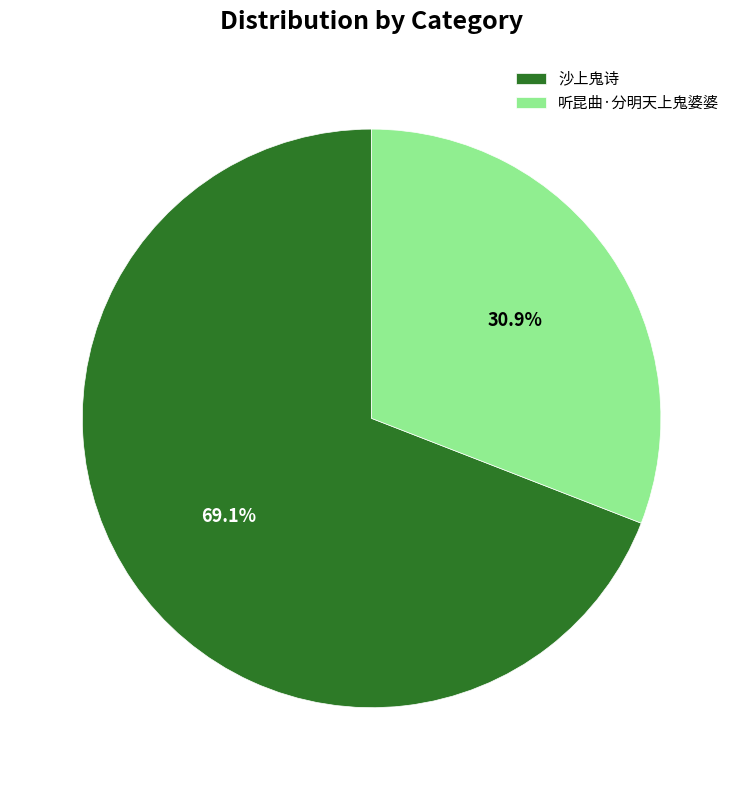

How many slices are in this pie chart?

2